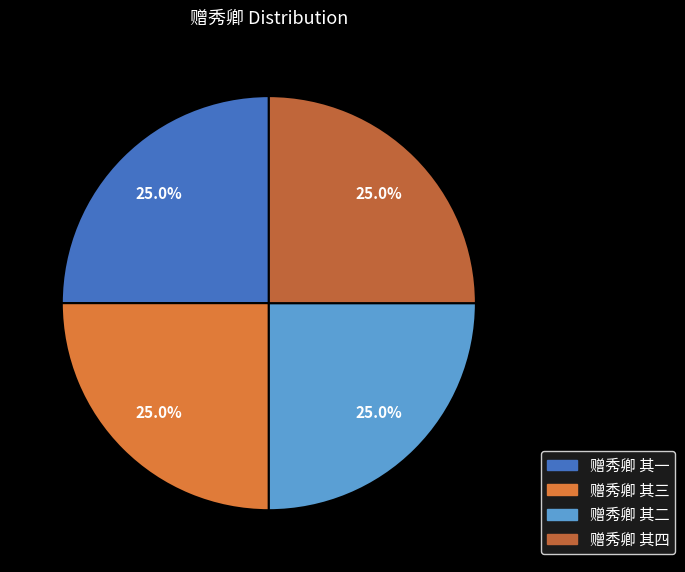

Do 赠秀卿 其二 and 赠秀卿 其三 together represent more than half of the pie?

No